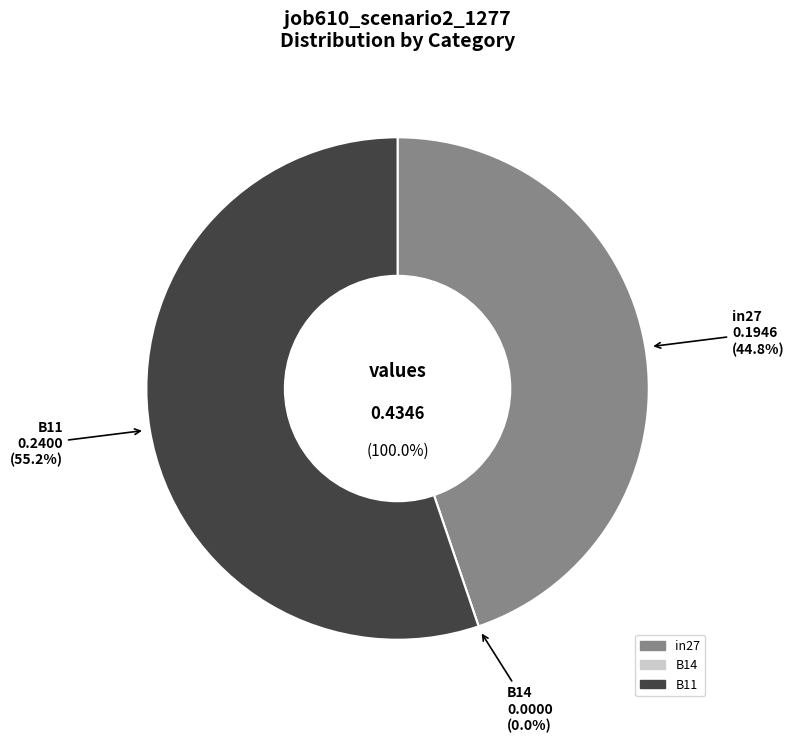

True or false: in27 accounts for 45% of the total.

True